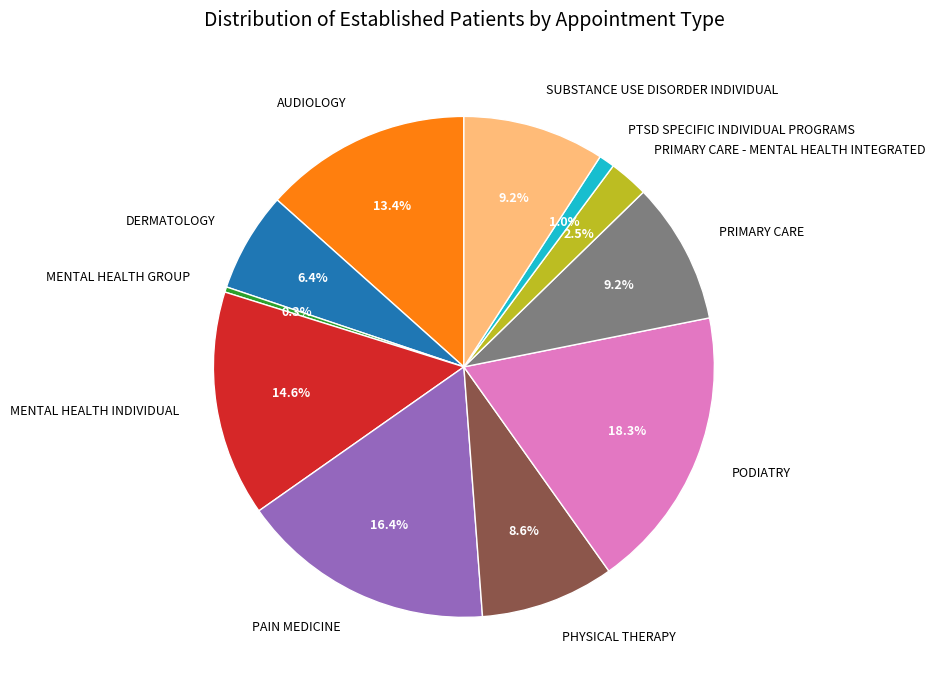

Which category has the biggest portion of the pie?

PODIATRY